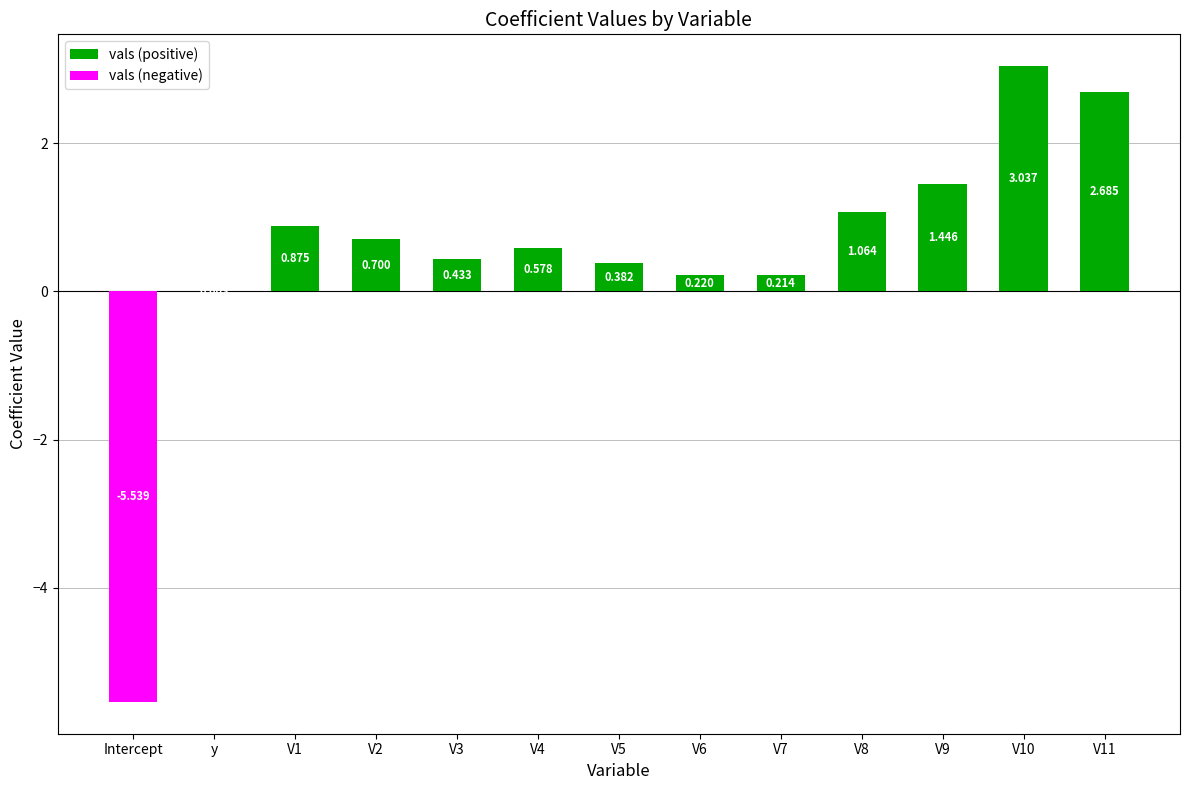

Reading left to right, extract all data points from this chart.

vals (positive): Intercept=0.0	y=0.0	V1=0.9	V2=0.7	V3=0.4	V4=0.6	V5=0.4	V6=0.2	V7=0.2	V8=1.1	V9=1.4	V10=3.0	V11=2.7
vals (negative): Intercept=-5.5	y=0.0	V1=0.0	V2=0.0	V3=0.0	V4=0.0	V5=0.0	V6=0.0	V7=0.0	V8=0.0	V9=0.0	V10=0.0	V11=0.0